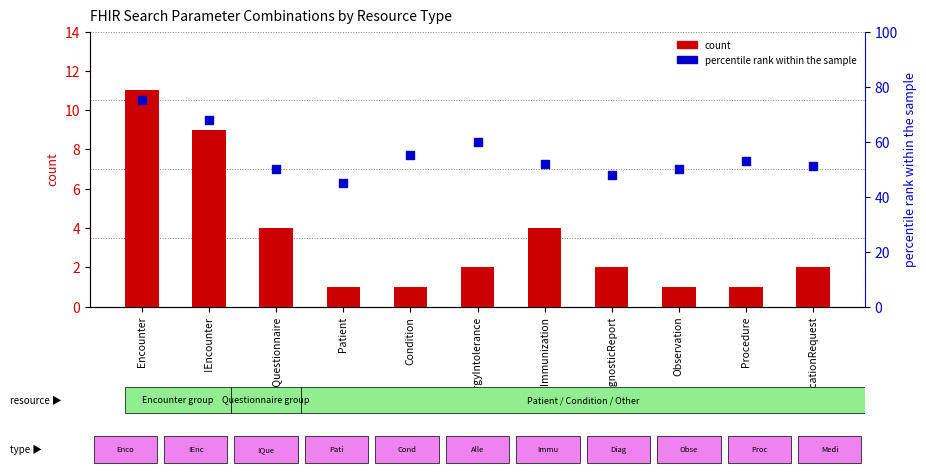

Which series contains the lowest Y value?

count